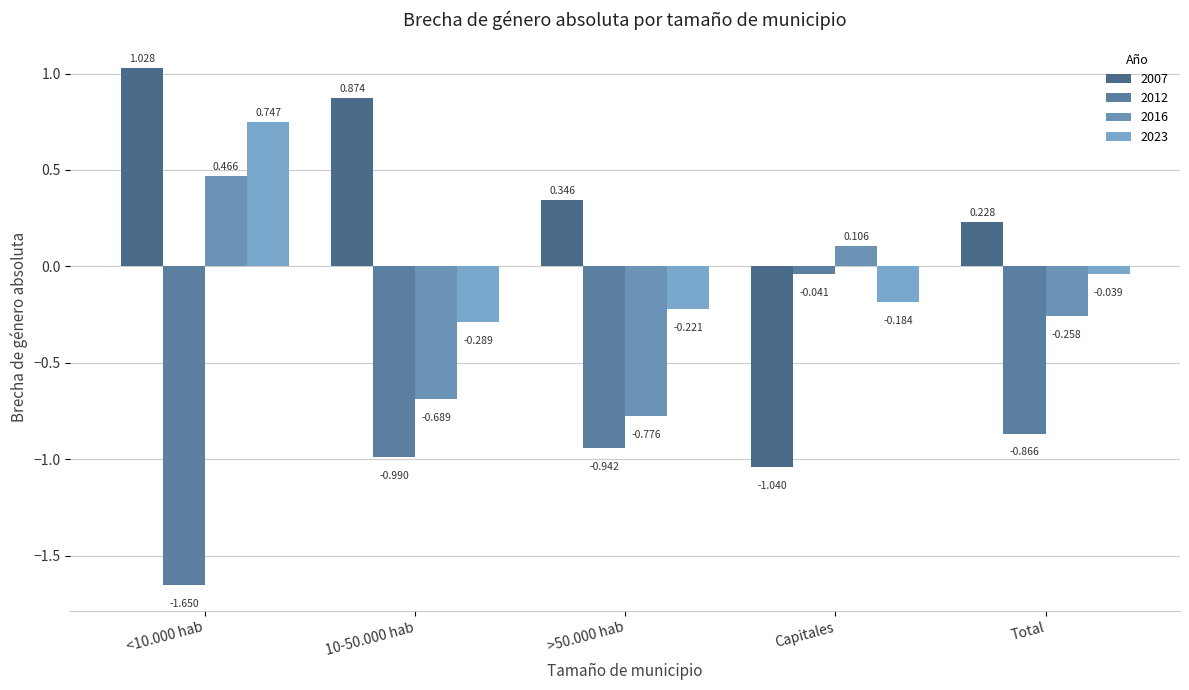

Rank the series by their average value, from highest to lowest.

2007, 2023, 2016, 2012